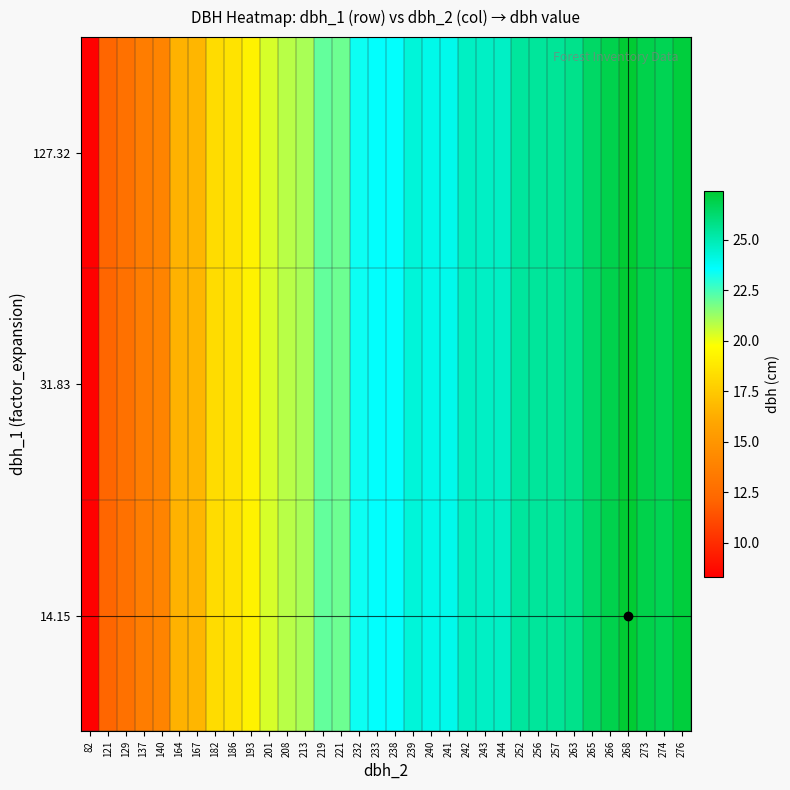

At which category is the sum across all series the highest?

268